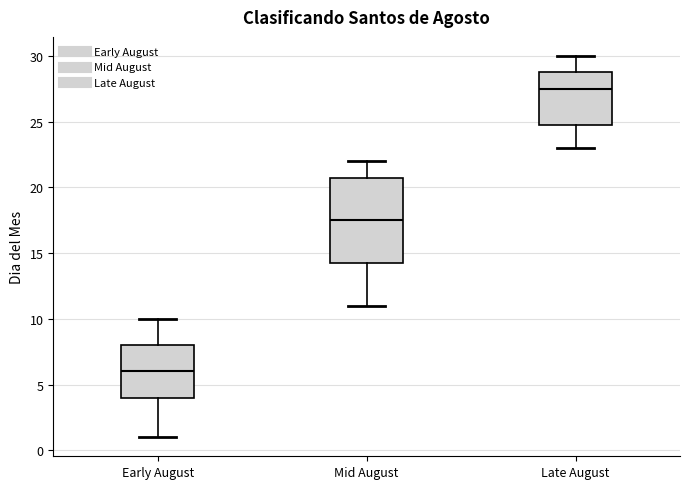

Reading left to right, transcribe this box plot: for each box, give where its median line is, the range the box spans, and where its two whiskers end, as read against the y-axis. The values are not printed on the chart, so give them approximately, as read against the axis.

Early August: median 6.0, box 4.0 to 8.0, whiskers 1.0 to 10.0
Mid August: median 17.5, box 14.5 to 21.0, whiskers 11.0 to 22.0
Late August: median 27.5, box 25.0 to 29.0, whiskers 23.0 to 30.0